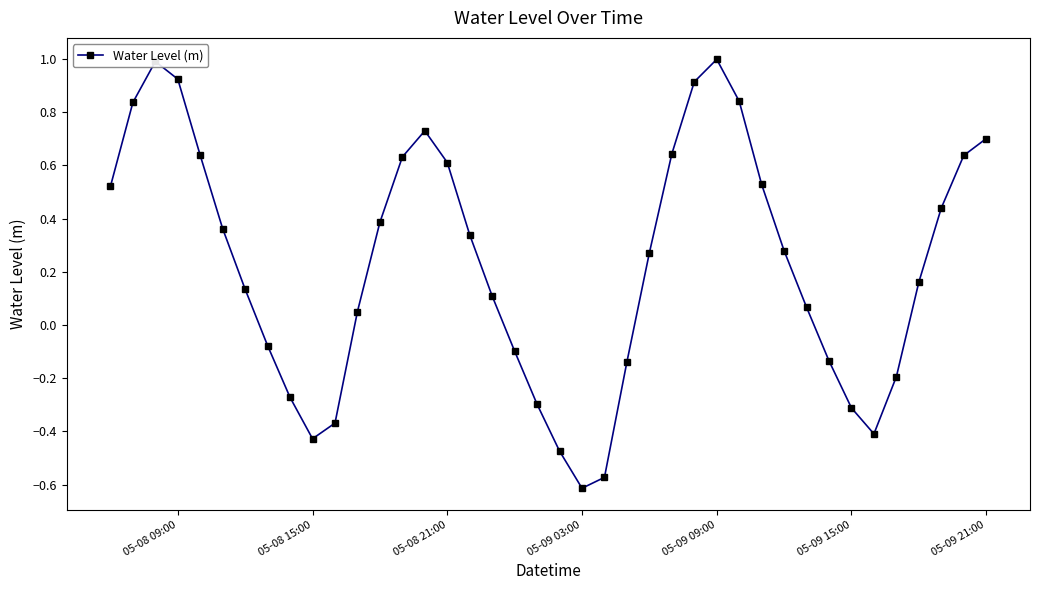

What is the greatest value displayed?

1.0